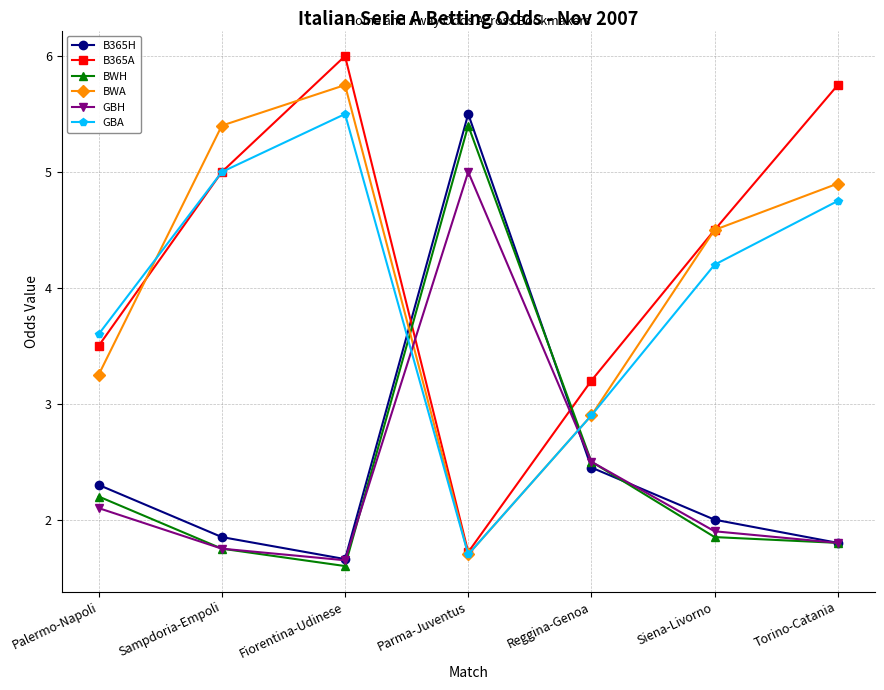

After their last crossing, which series has the higher values: BWA or GBH?

BWA